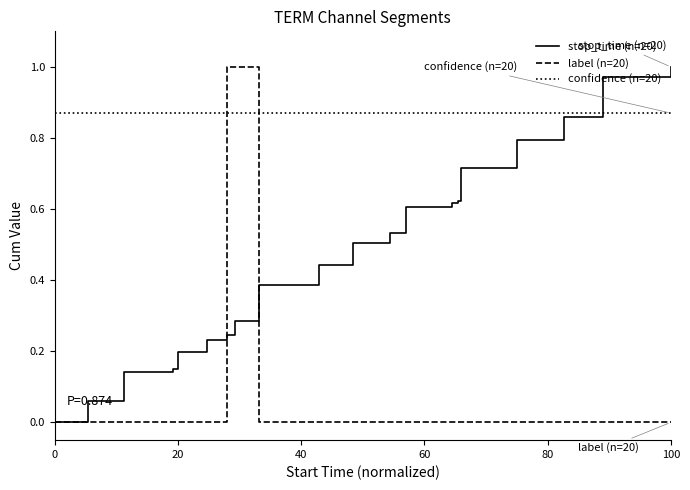

How many times do label (n=20) and confidence (n=20) cross each other?

2